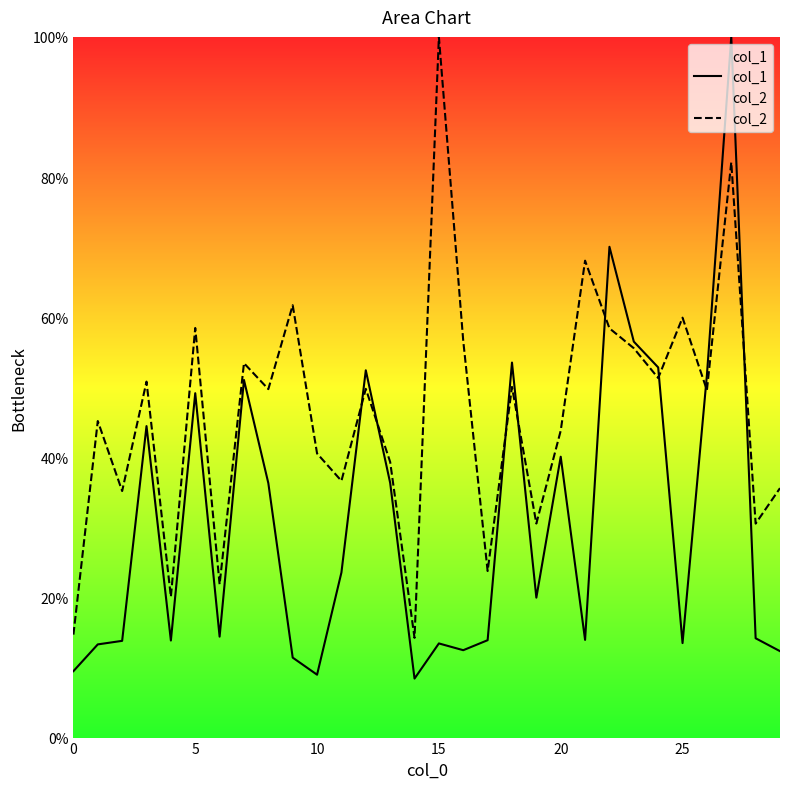

The col_1 series shows 13.4 at 15. True or false?

True